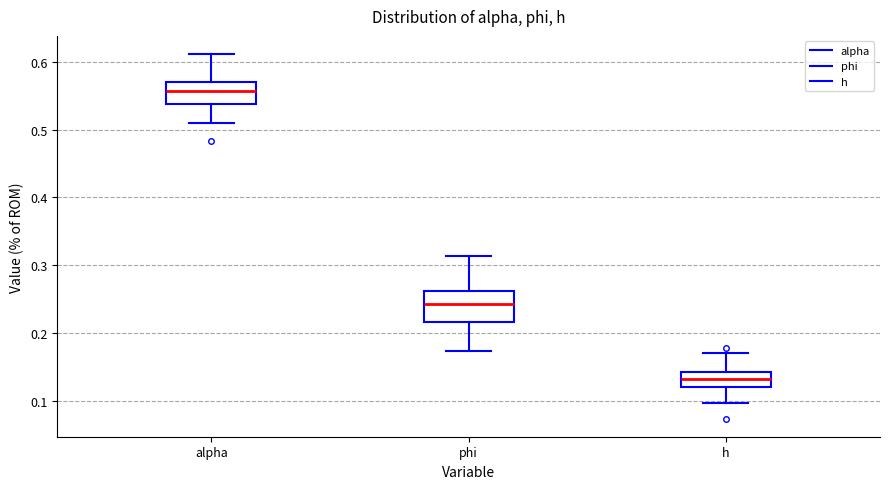

Which box's median line is the highest?

alpha